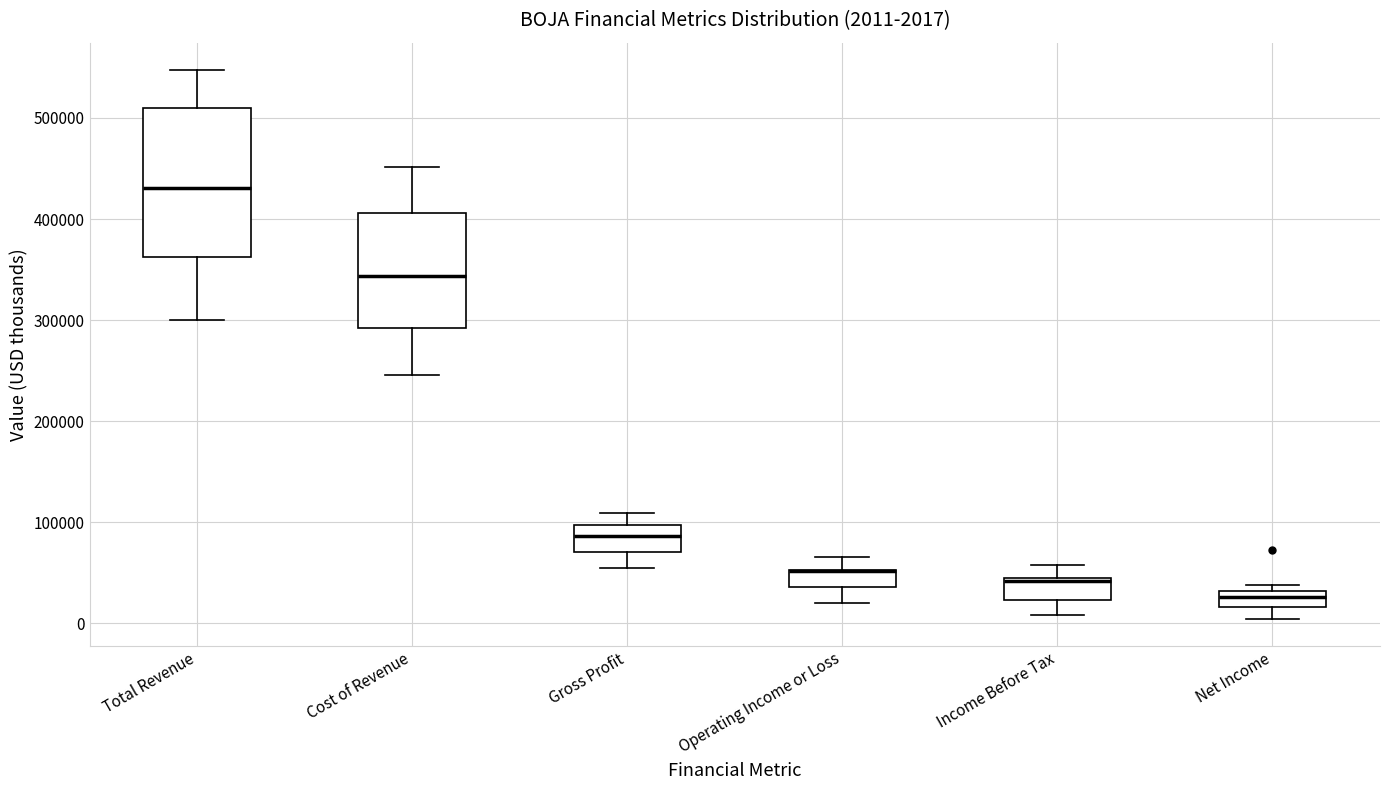

Comparing the boxes themselves (not the whiskers), which one is the tallest?

Total Revenue